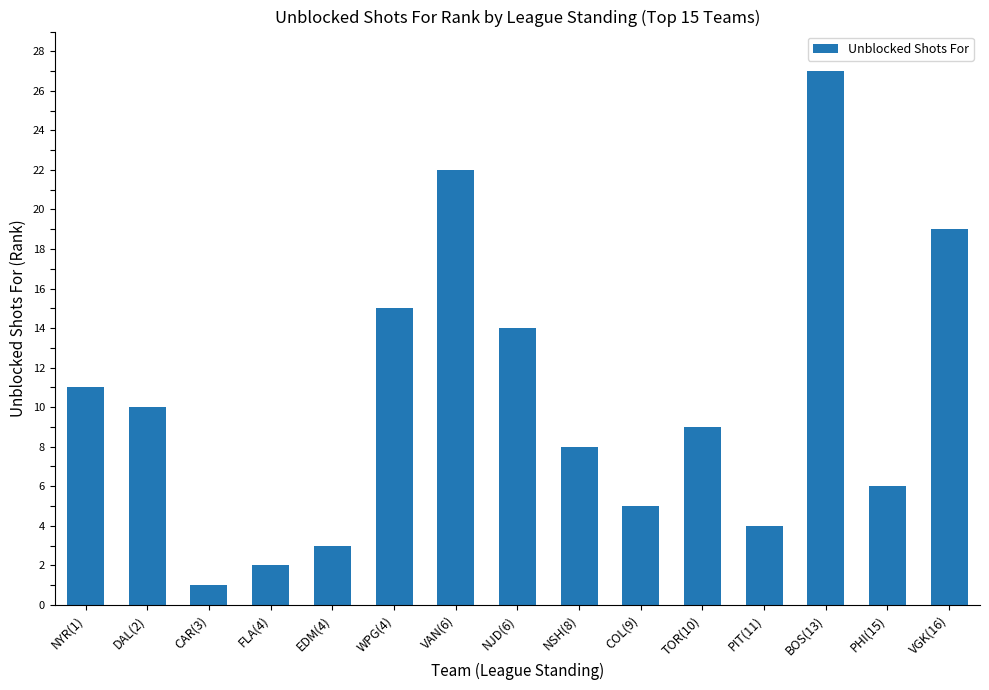

What is the difference between the maximum and minimum values?

26